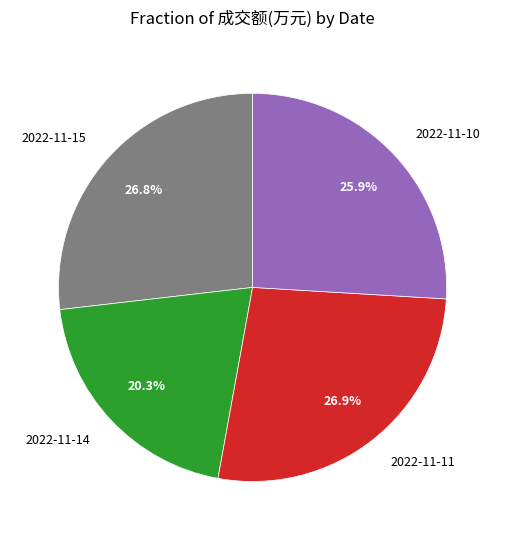

What percentage is the 2022-11-11 slice, to the nearest percent?

27%